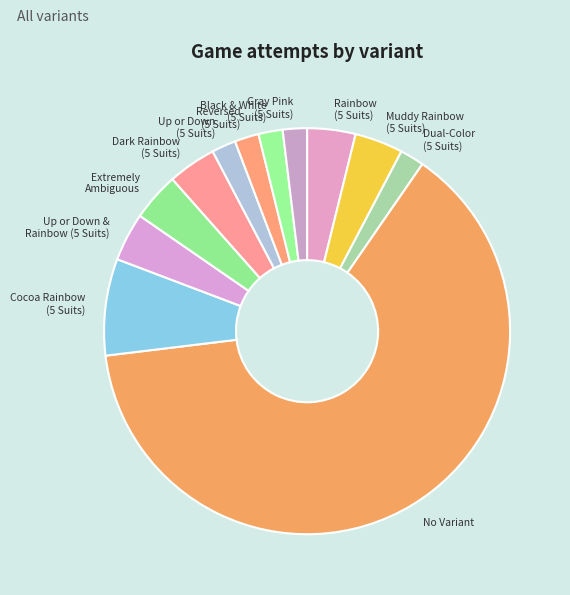

How many slices are in this pie chart?

12